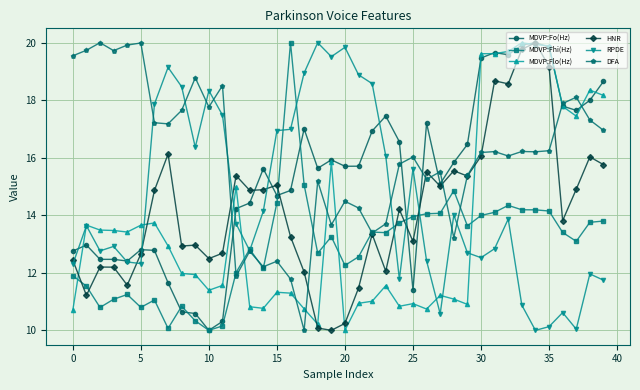

How many lines are shown in the chart?

6